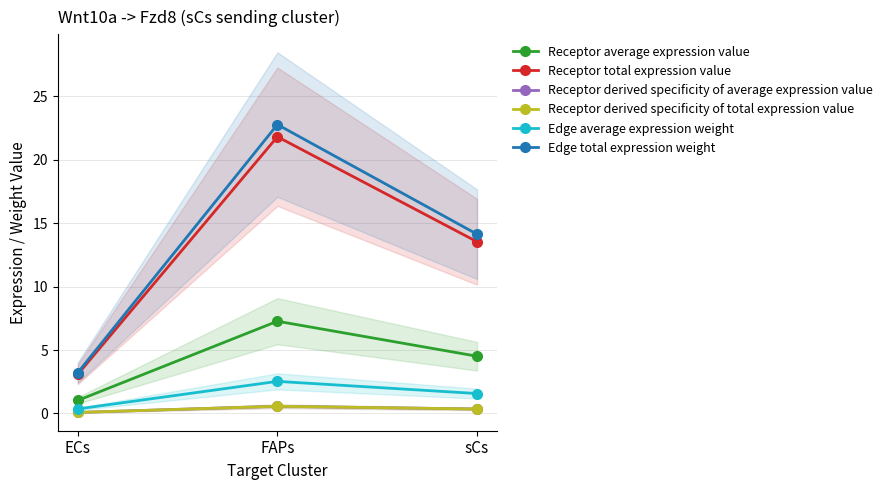

The value of Edge total expression weight at FAPs is 34.3. True or false?

False